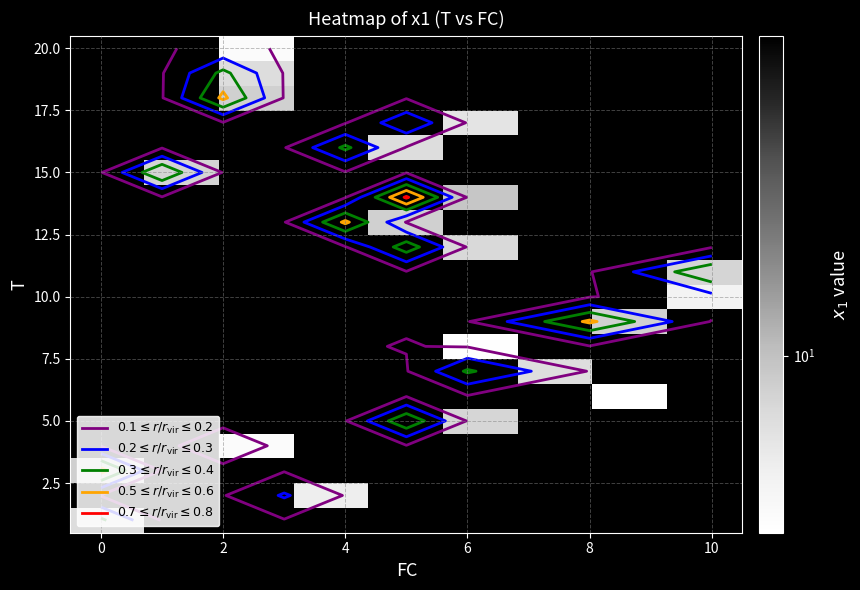

What is the smallest value displayed?

2.9